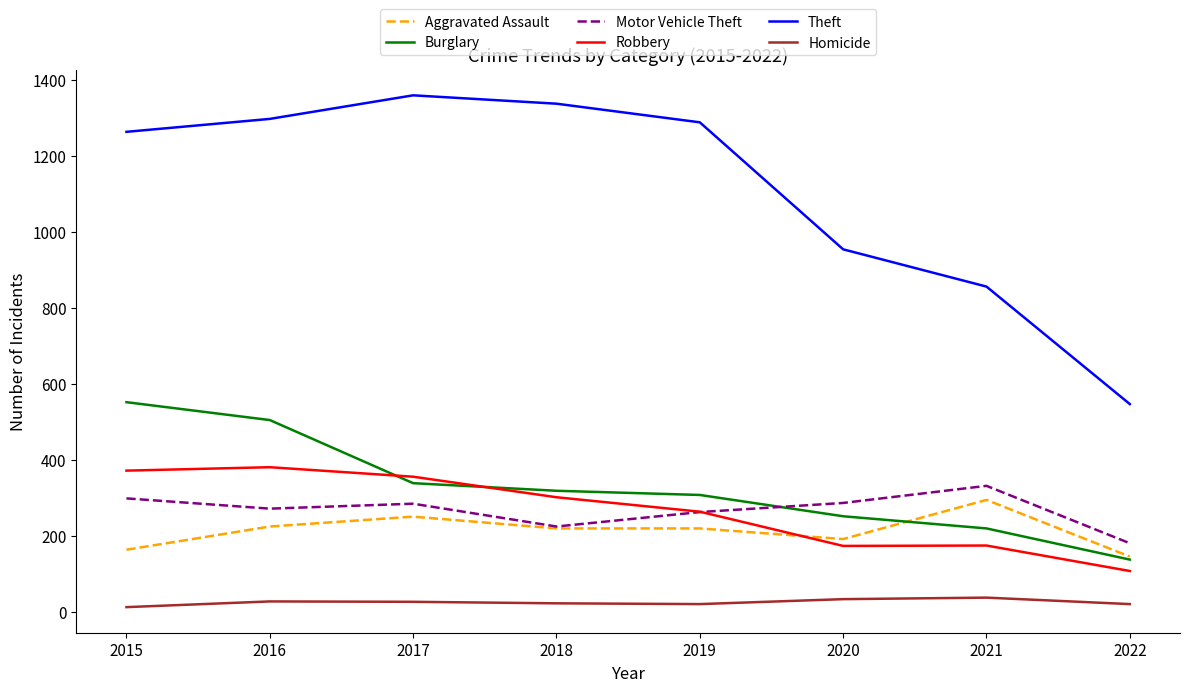

What is the greatest value displayed?

1359